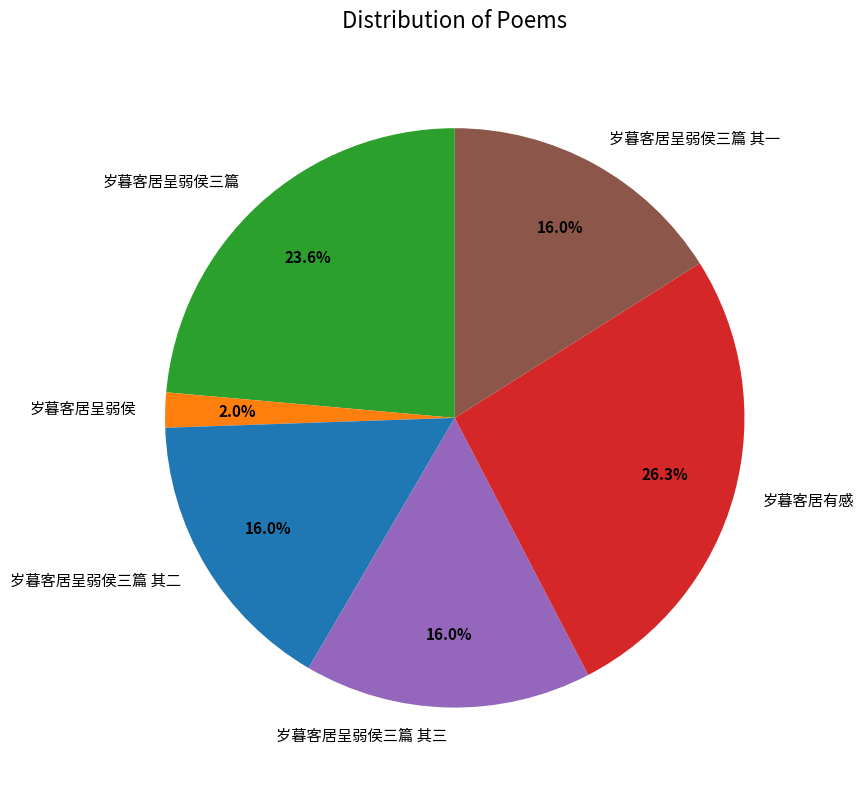

To the nearest percent, what portion does 岁暮客居呈弱侯三篇 其三 represent?

16%